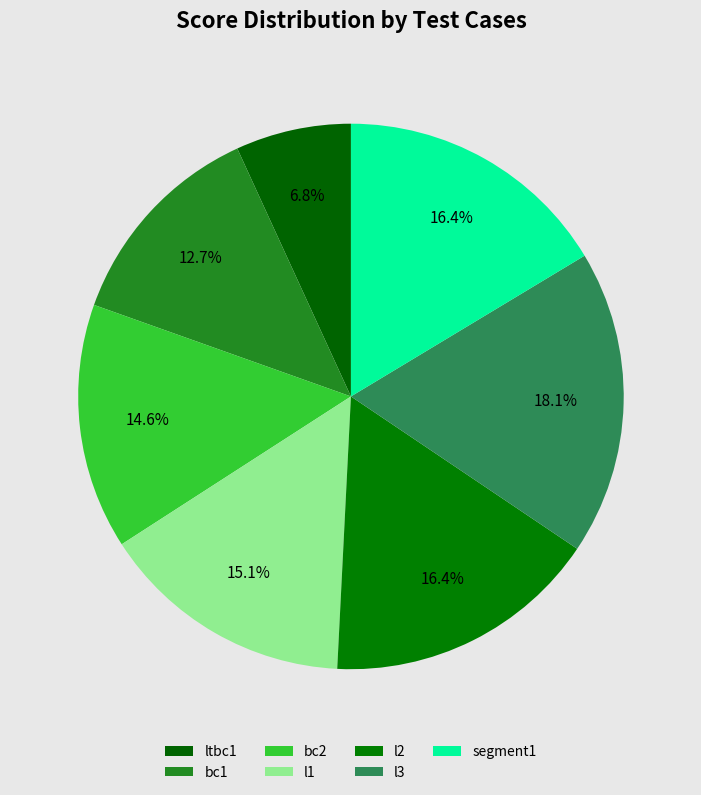

How many slices are in this pie chart?

7